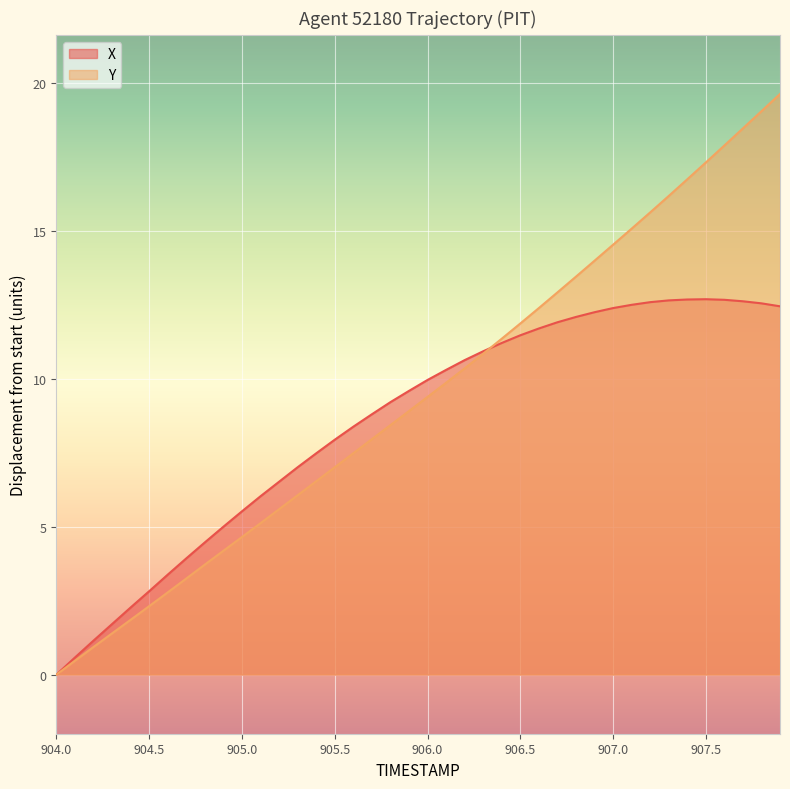

The value of X at 906.5 is 3.6. True or false?

False